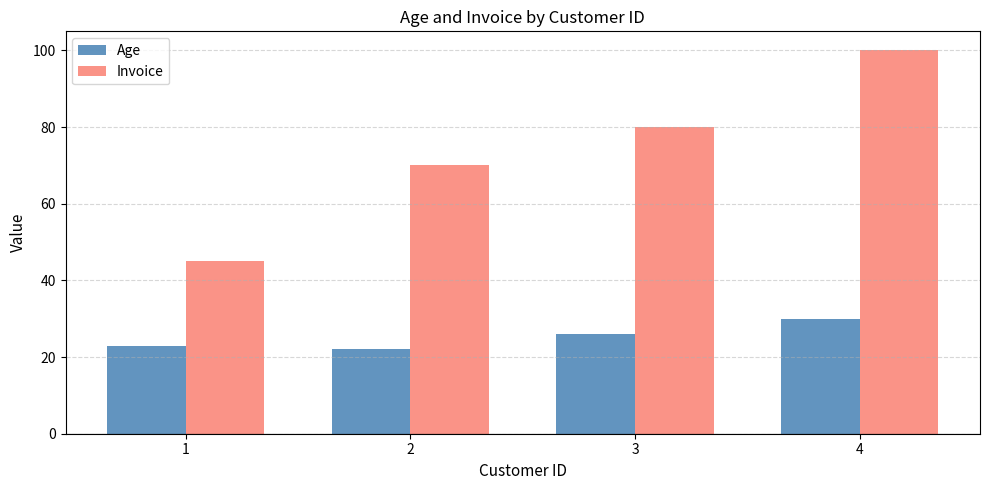

Reading left to right, list all the values displayed in this chart.

Age: 1=23	2=22	3=26	4=30
Invoice: 1=45	2=70	3=80	4=100